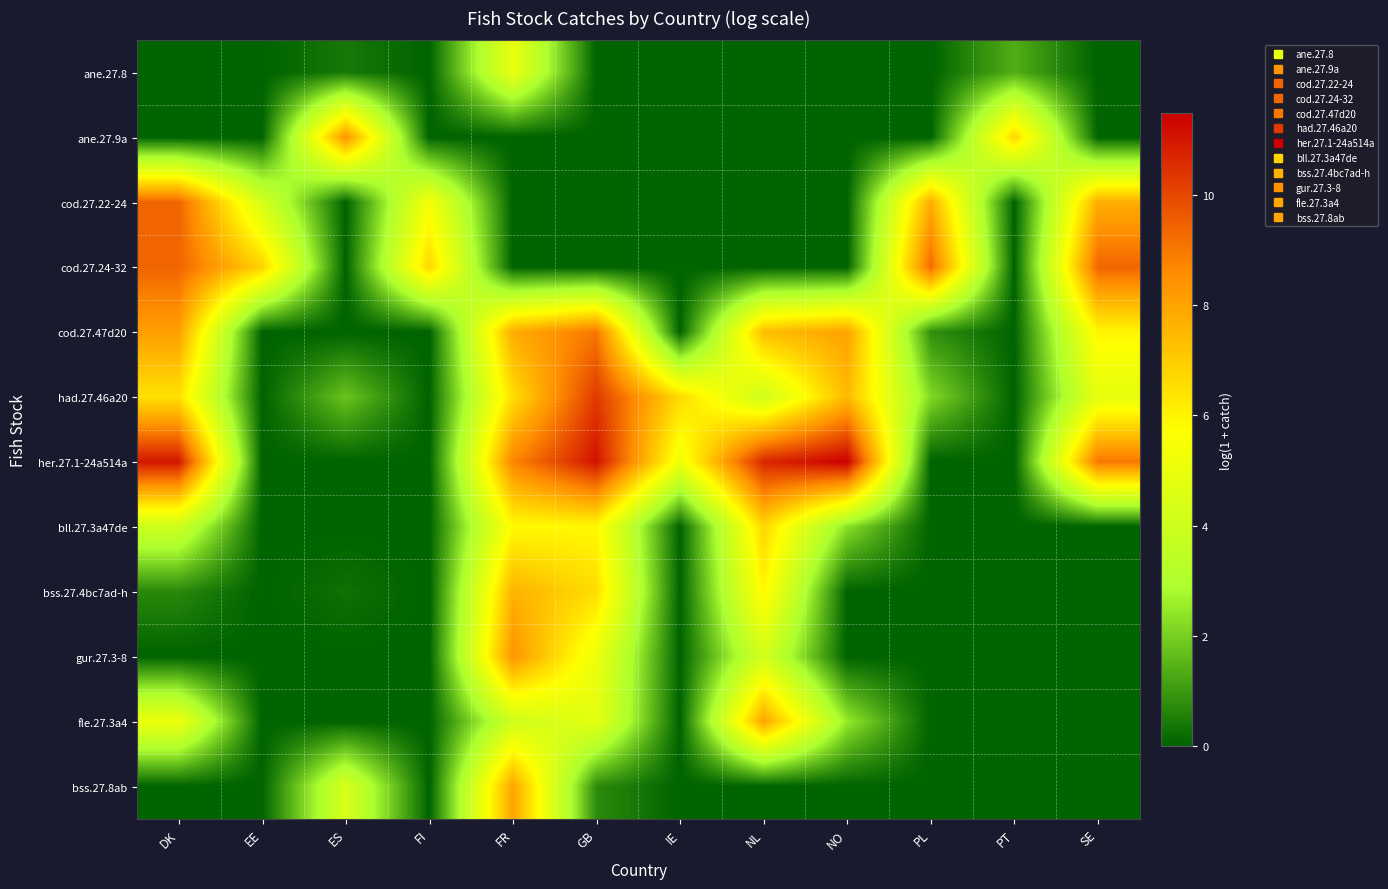

List the series in order of their peak value, lowest first.

ane.27.8, bll.27.3a47de, bss.27.4bc7ad-h, fle.27.3a4, bss.27.8ab, gur.27.3-8, ane.27.9a, cod.27.47d20, cod.27.24-32, cod.27.22-24, had.27.46a20, her.27.1-24a514a